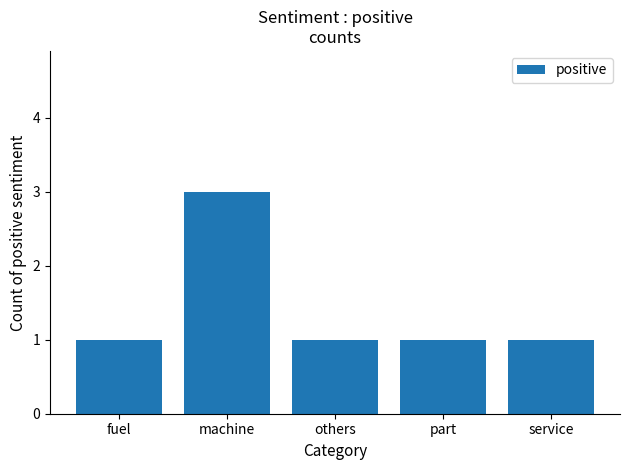

What is the value of the 3rd bar from the left?

1